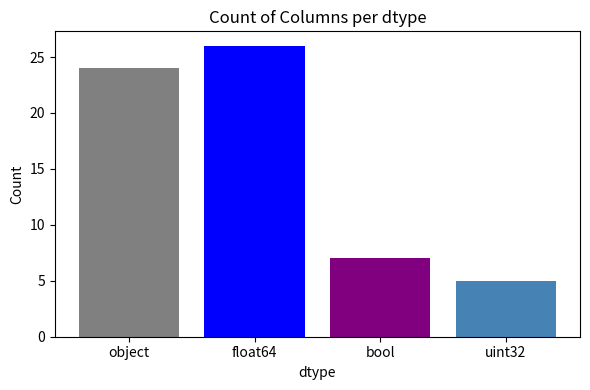

What is the average value?

16